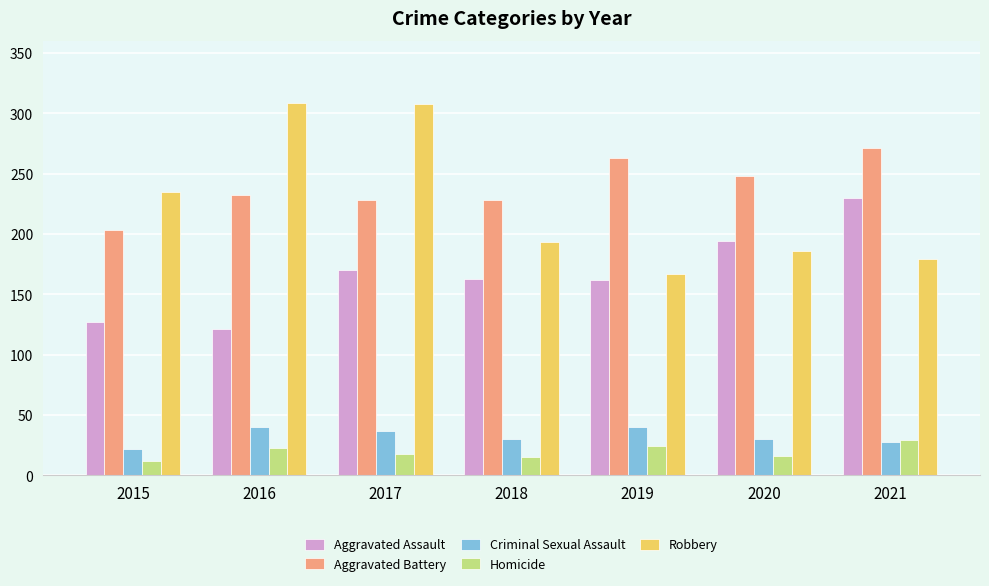

What is the difference between the Homicide values at 2021 and 2017?

11